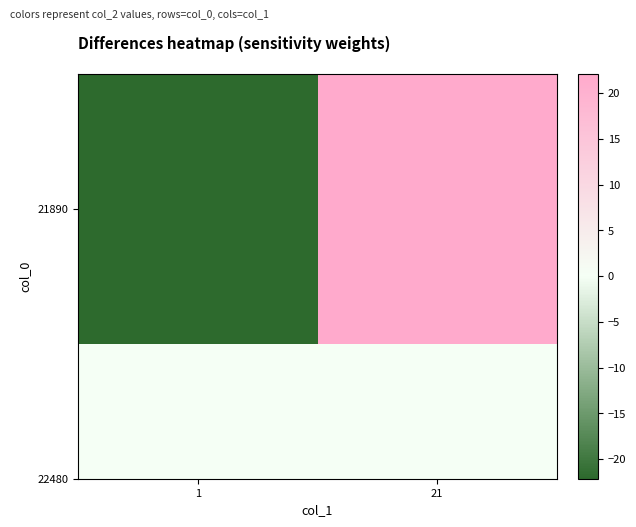

What is the greatest value displayed?

22.1